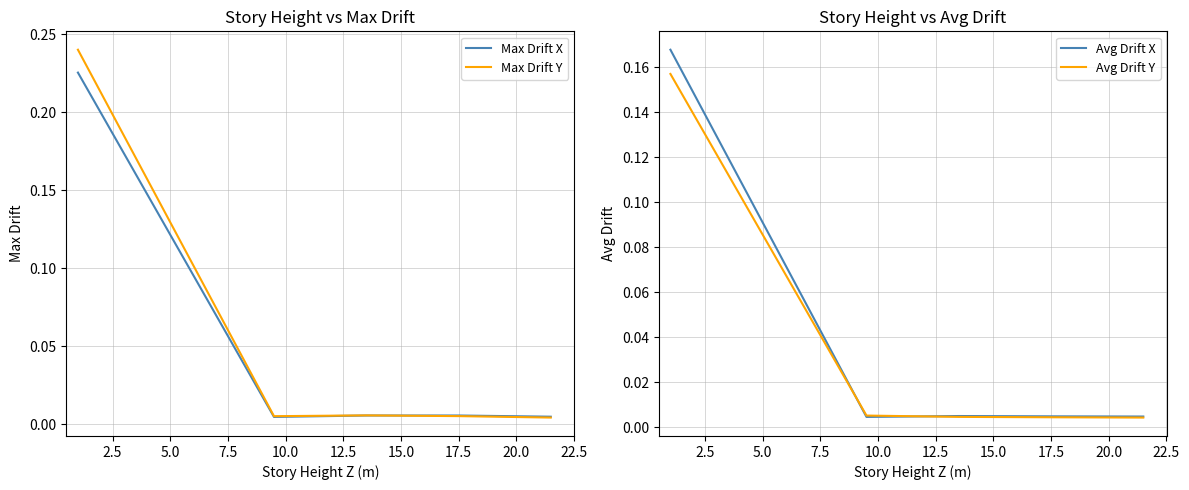

Between 5.0 and 7.5, which series saw the biggest shift?

Max Drift Y